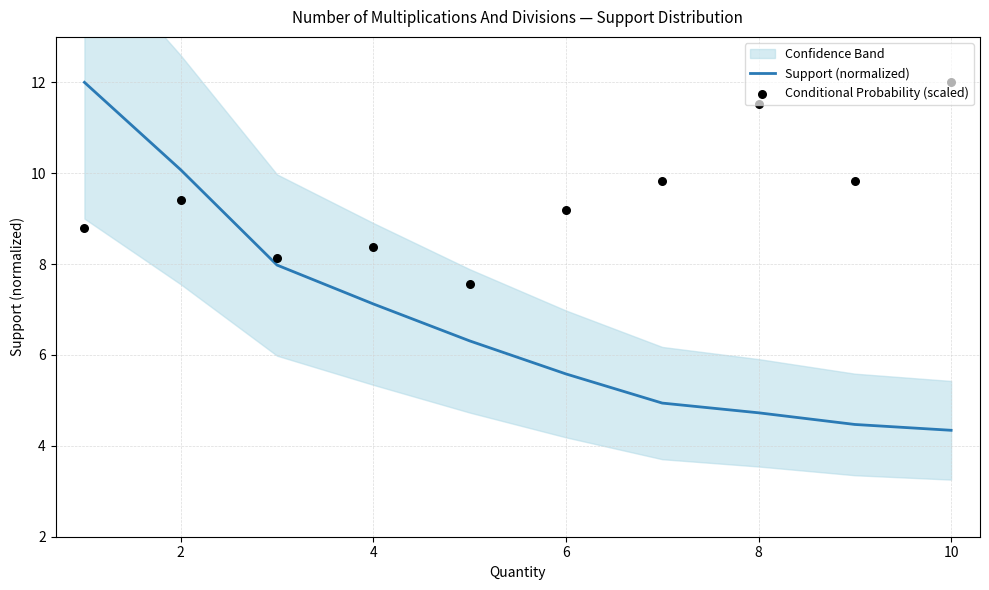

Which series has the largest total across all categories?

Conditional Probability (scaled)